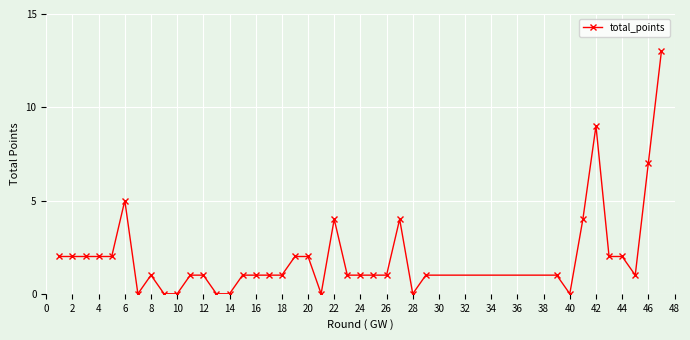

What is the value of the 33rd point from the left?

9